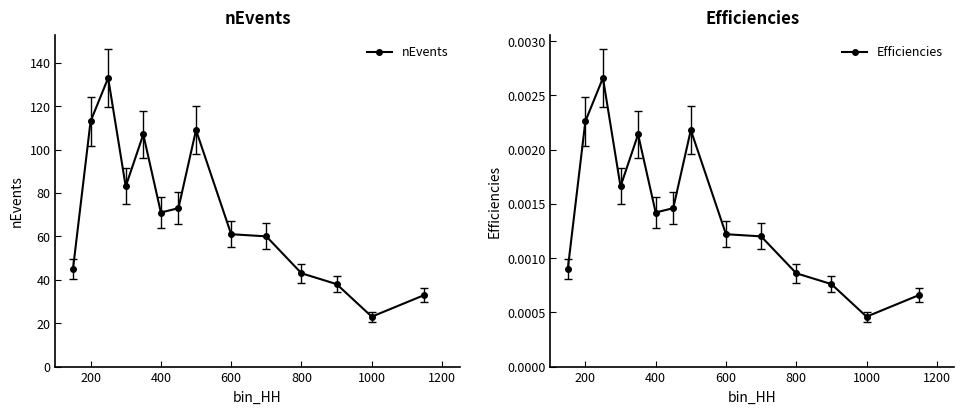

True or false: nEvents has a value of 113 at 200.

True